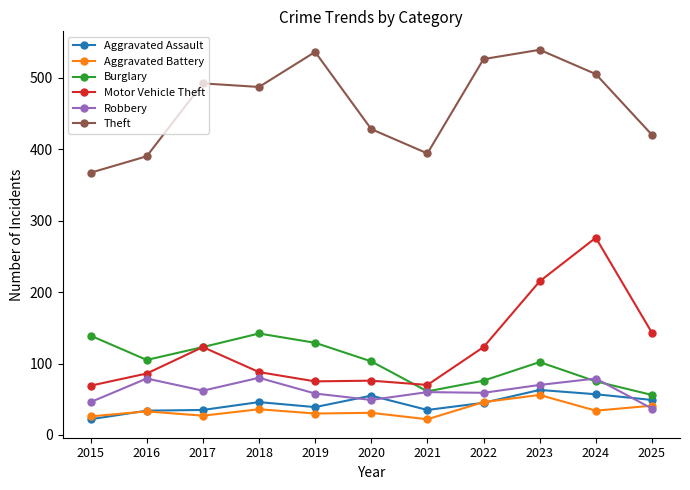

What are all the series names shown in the legend?

Aggravated Assault, Aggravated Battery, Burglary, Motor Vehicle Theft, Robbery, Theft